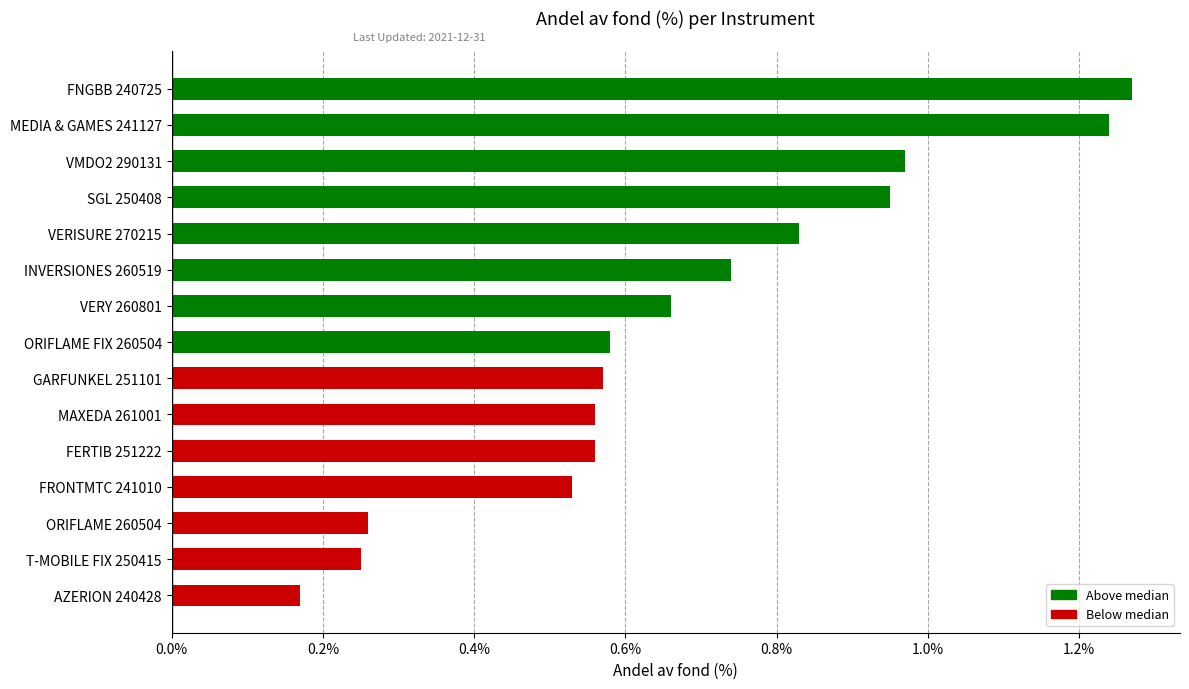

Between INVERSIONES 260519 and MAXEDA 261001, which is larger?

INVERSIONES 260519